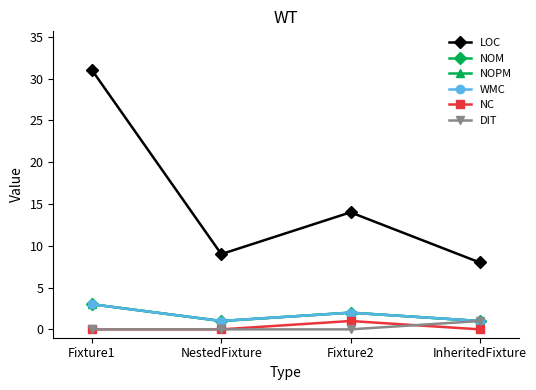

Is this an area chart (filled region under the line)?

No